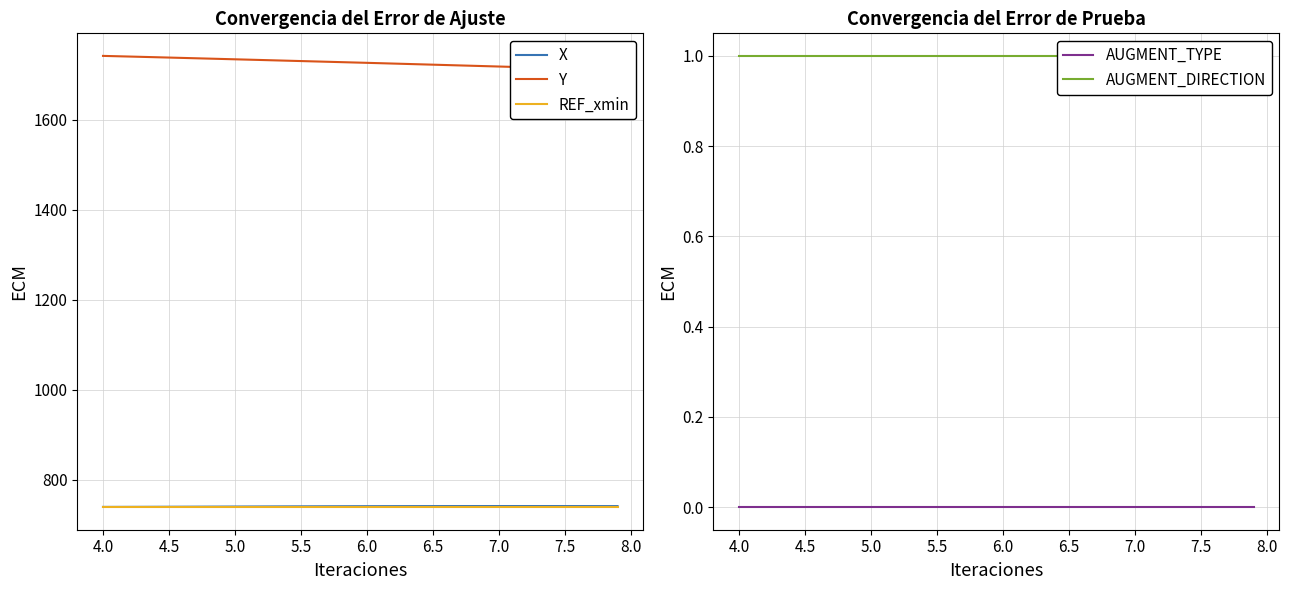

True or false: REF_xmin and AUGMENT_TYPE cross at least once.

False